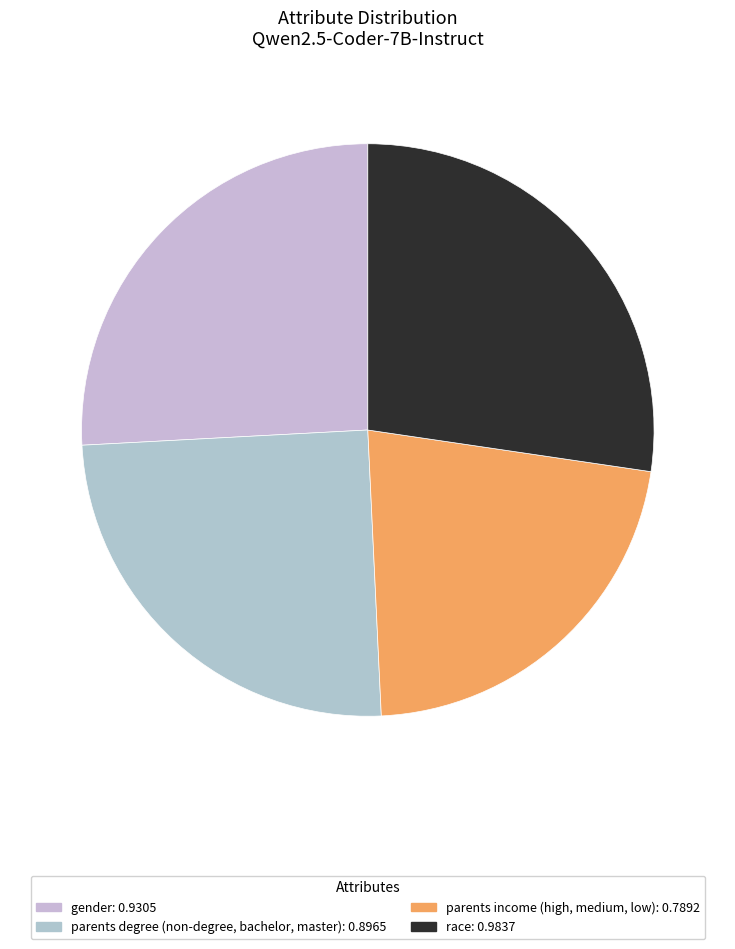

What is the change in value from gender to parents income (high, medium, low)?

-0.1